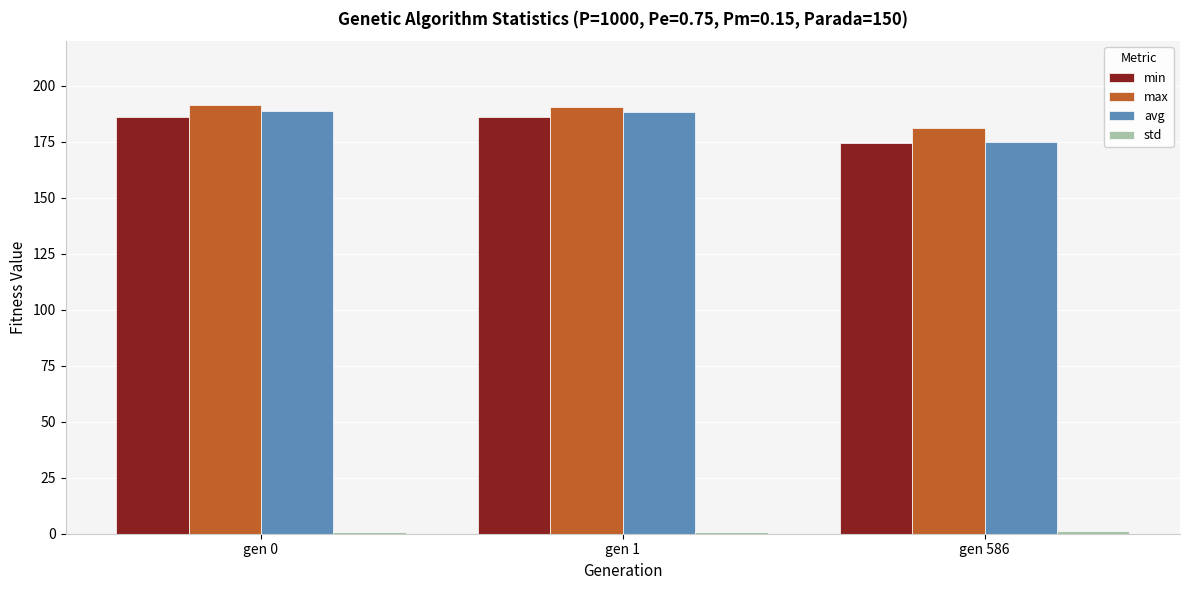

Is the value of max at gen 586 greater than the value of min at gen 586?

Yes